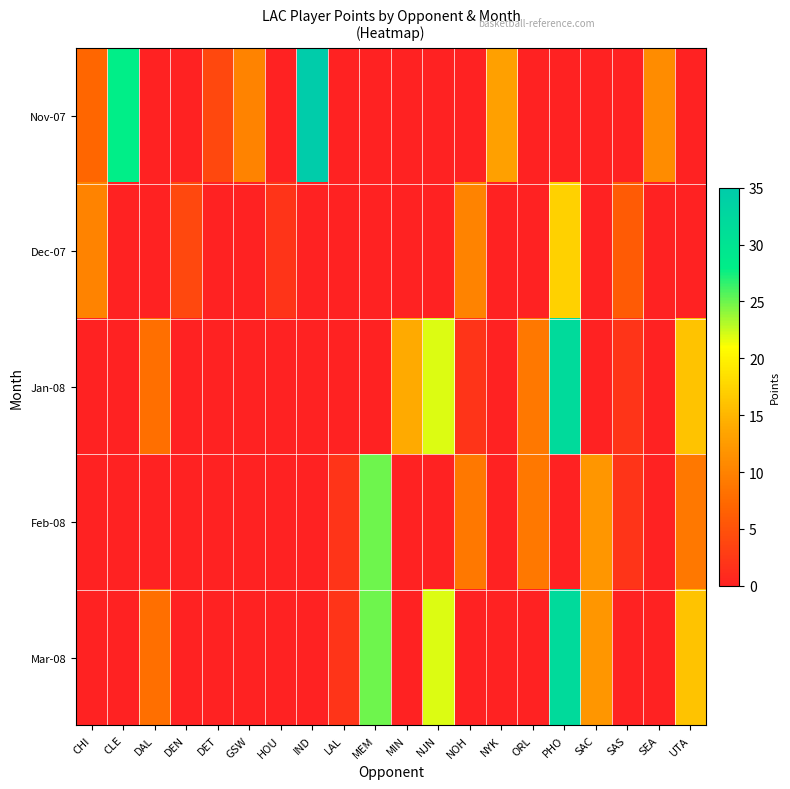

Which category has the lowest value across all series?

DAL